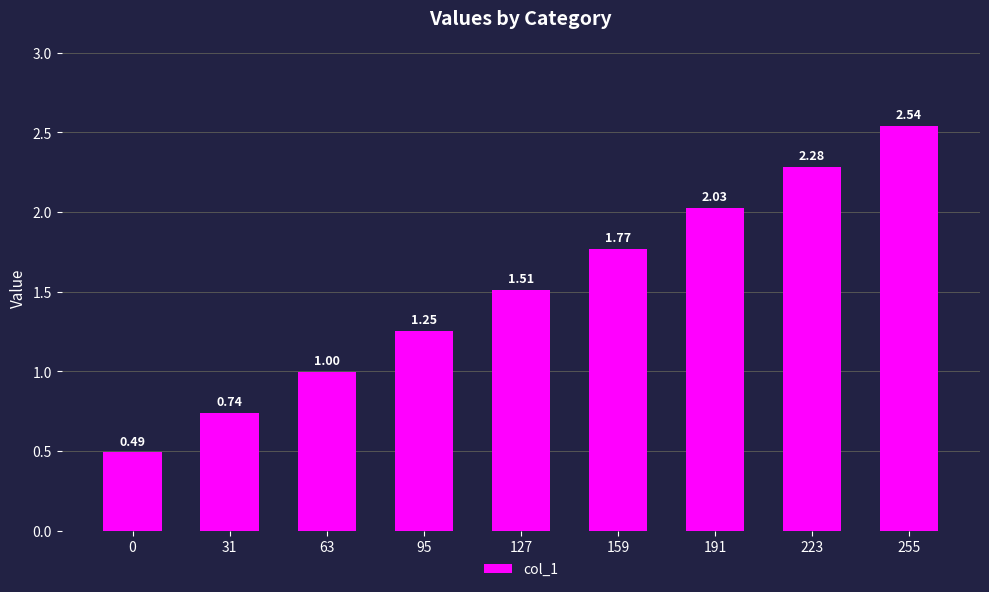

Count the number of categories in the chart.

9